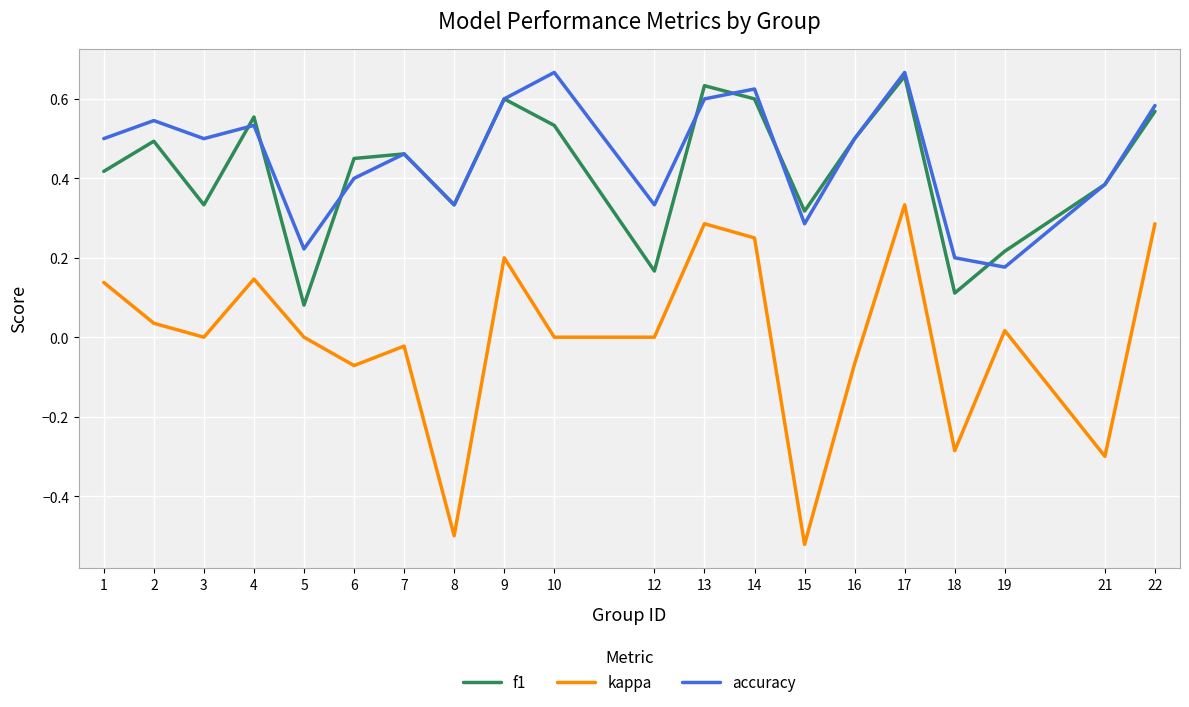

At 12, list the series in order from largest to smallest.

accuracy, f1, kappa